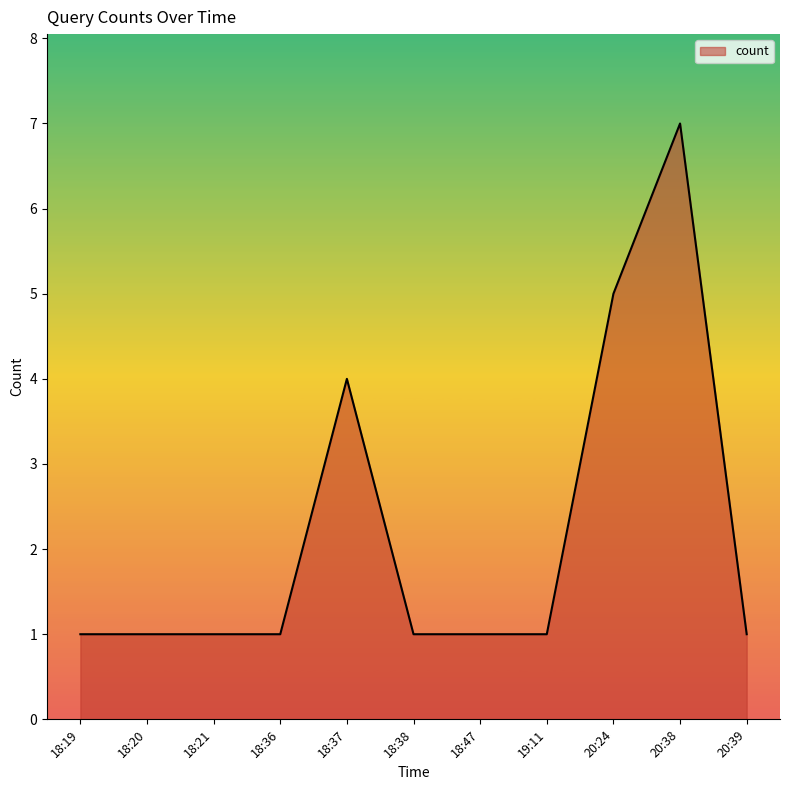

What is the ratio of the value at 18:37 to the value at 20:38?

0.6